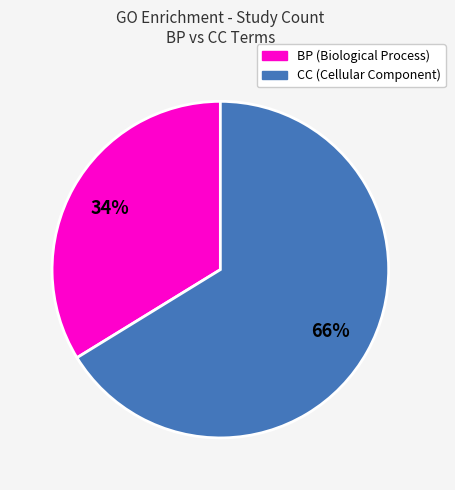

Is there a majority slice in this chart?

Yes